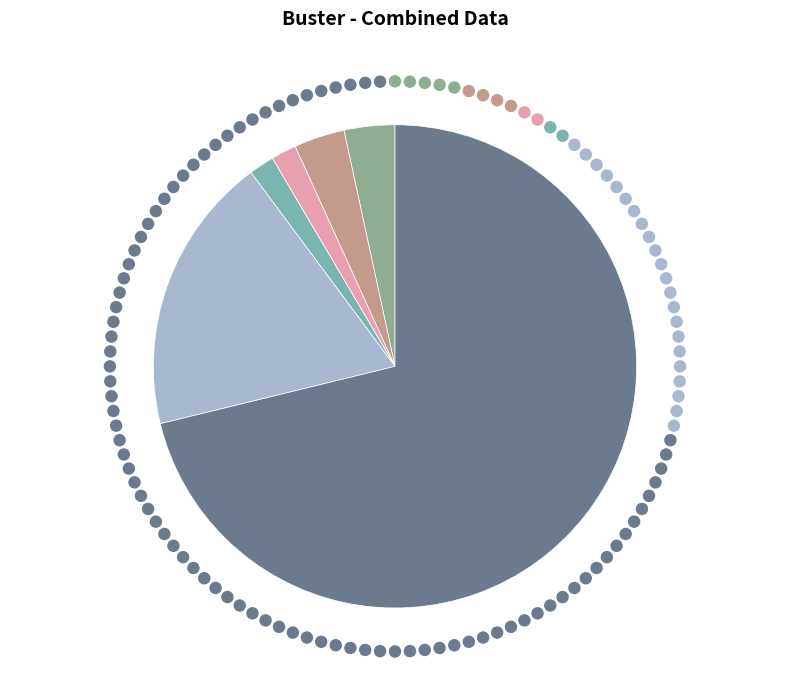

To the nearest percent, what is the difference between the Theft and Robbery slice percentages?

53%